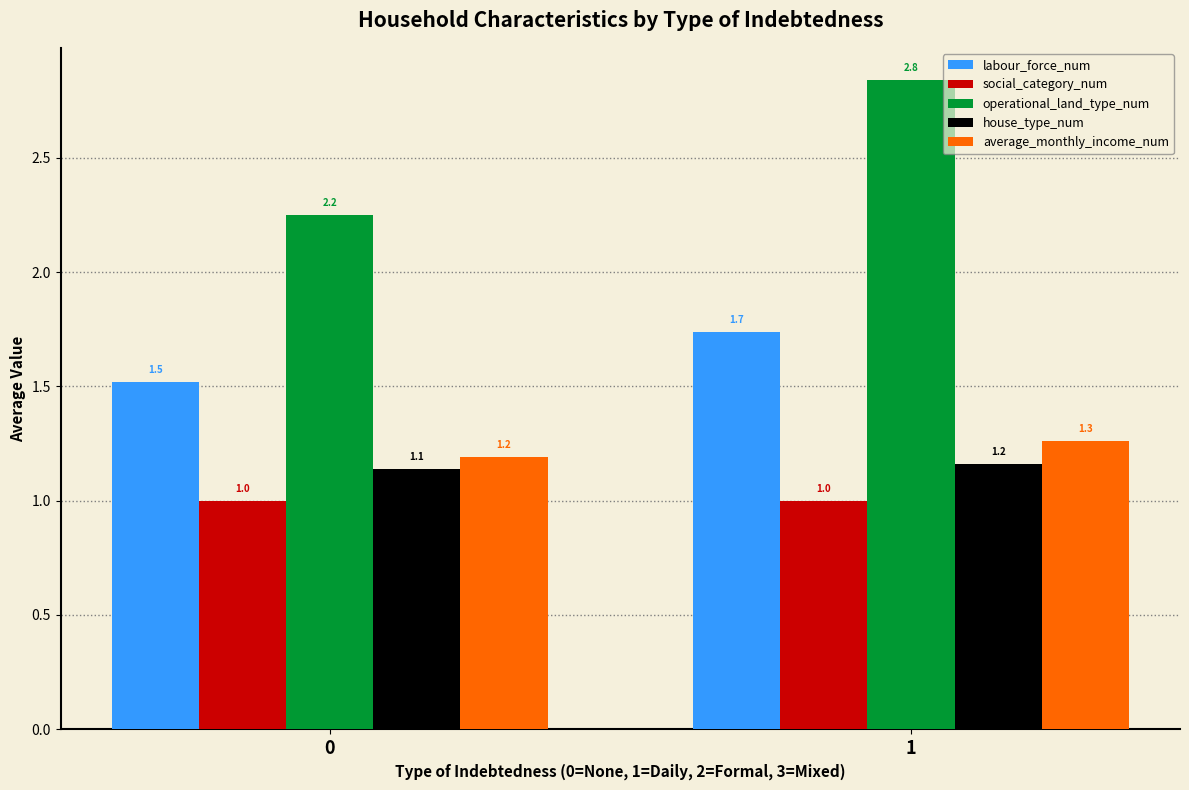

What is the lowest value of the house_type_num series?

1.1